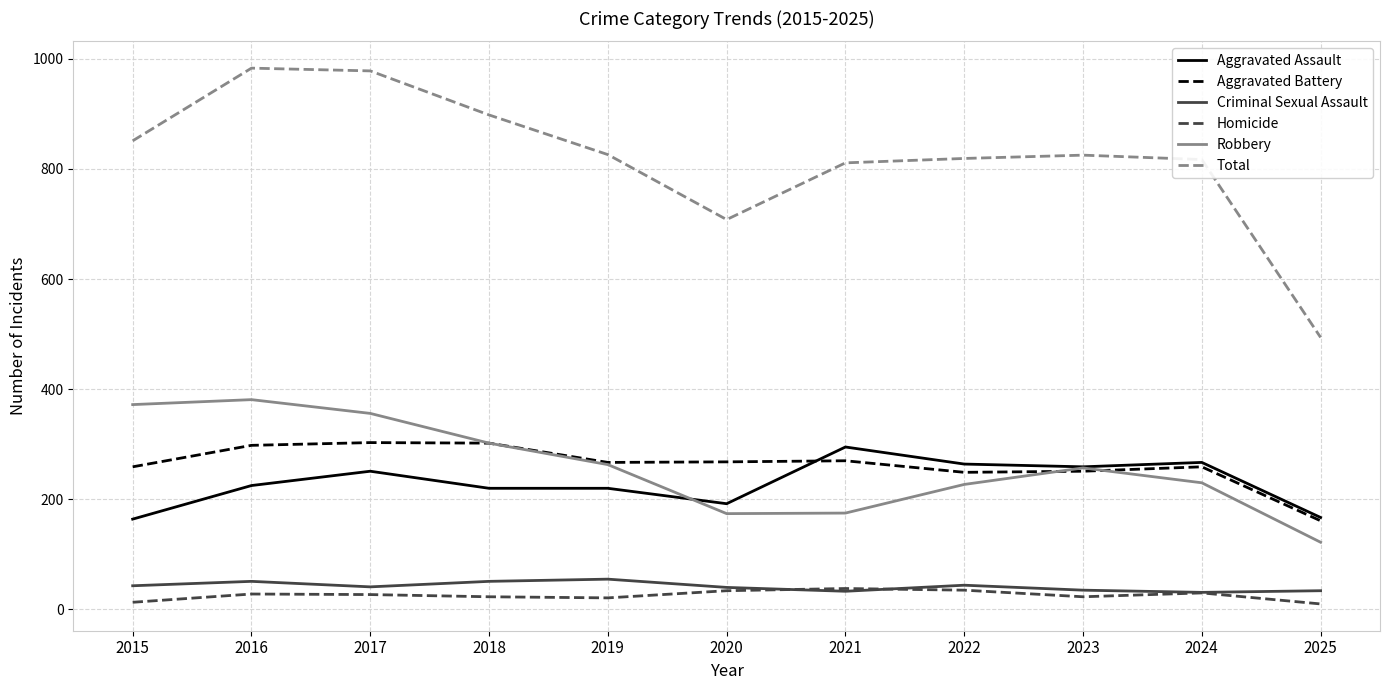

The Total series shows 826 at 2019. True or false?

True